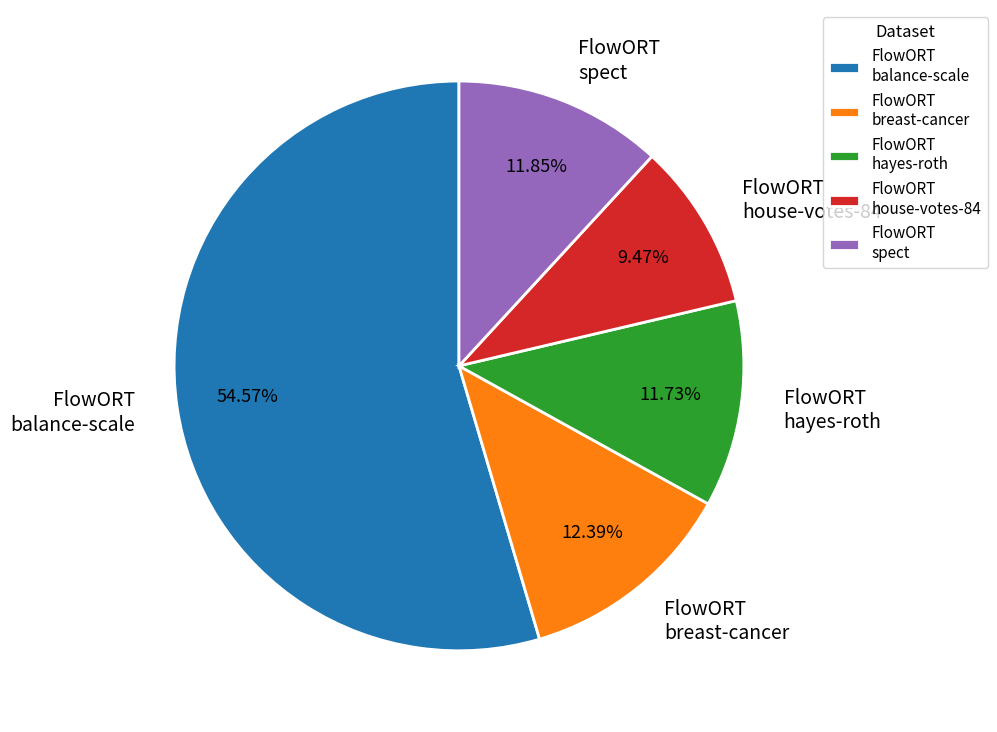

Does FlowORT balance-scale represent more than half of the total?

Yes